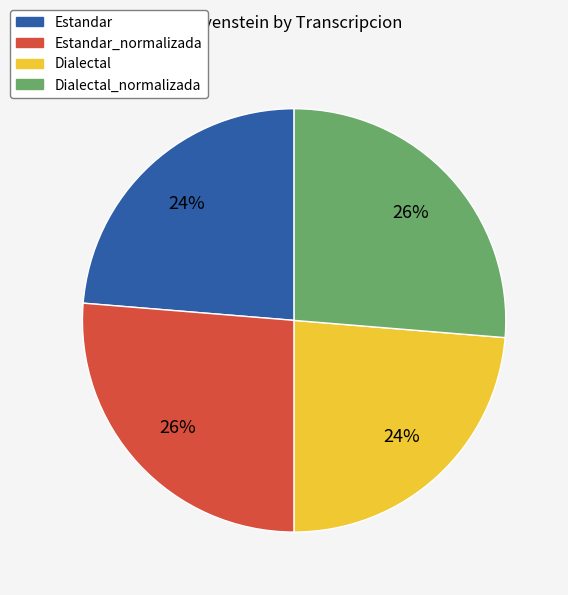

To the nearest percent, what is the average slice percentage?

25%